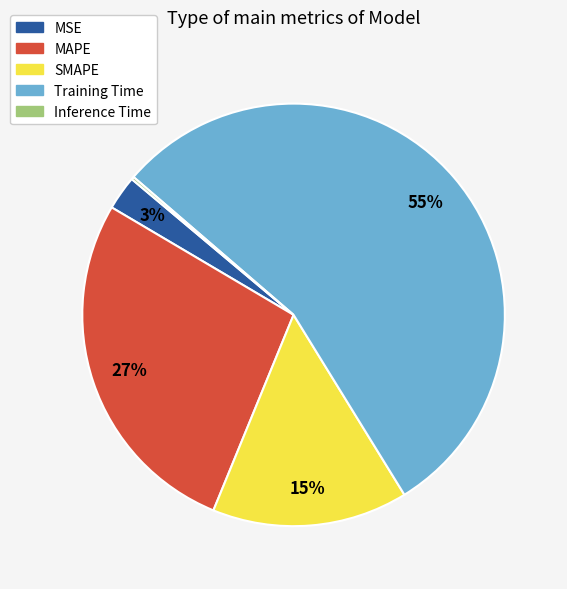

Which slice represents more than half of the pie?

Training Time